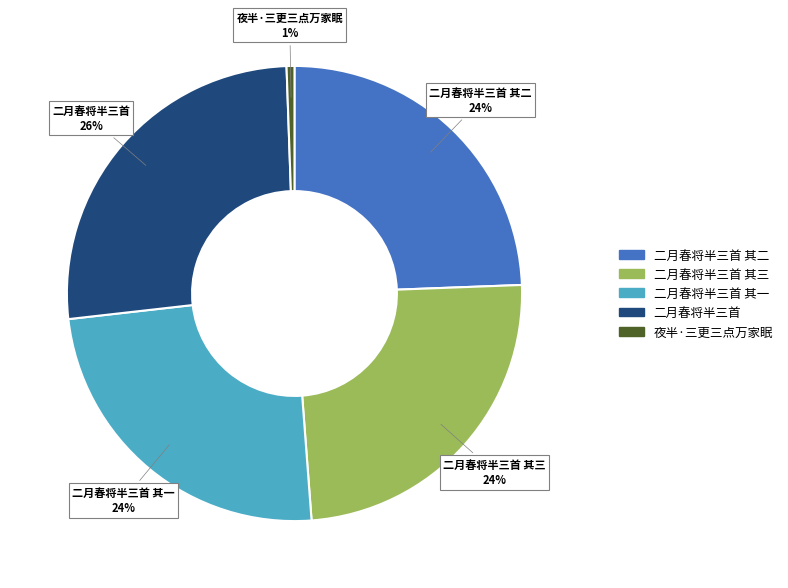

Does any single category account for the majority?

No